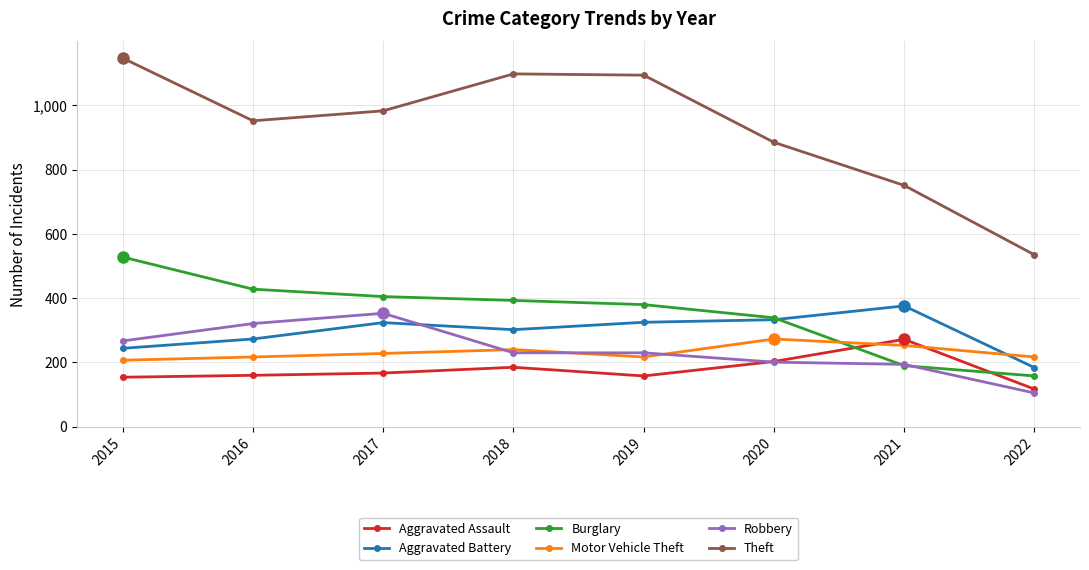

What is the difference between the maximum and minimum values in the Aggravated Assault series?

155